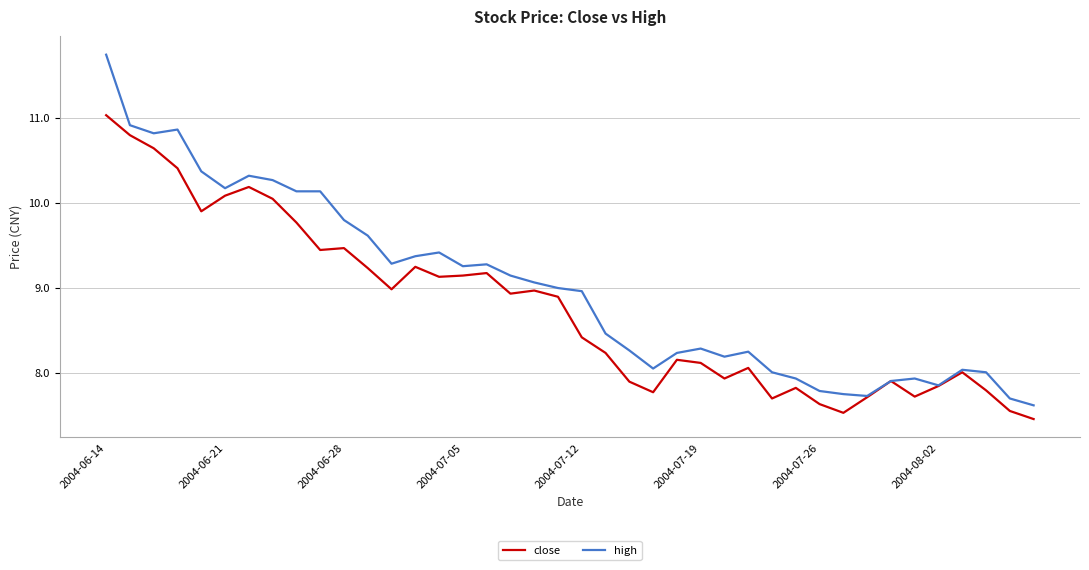

Which series has the widest spread of values?

high